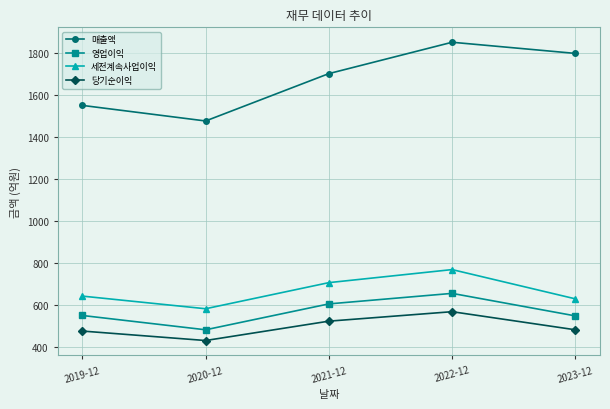

How many distinct data groups are displayed?

4